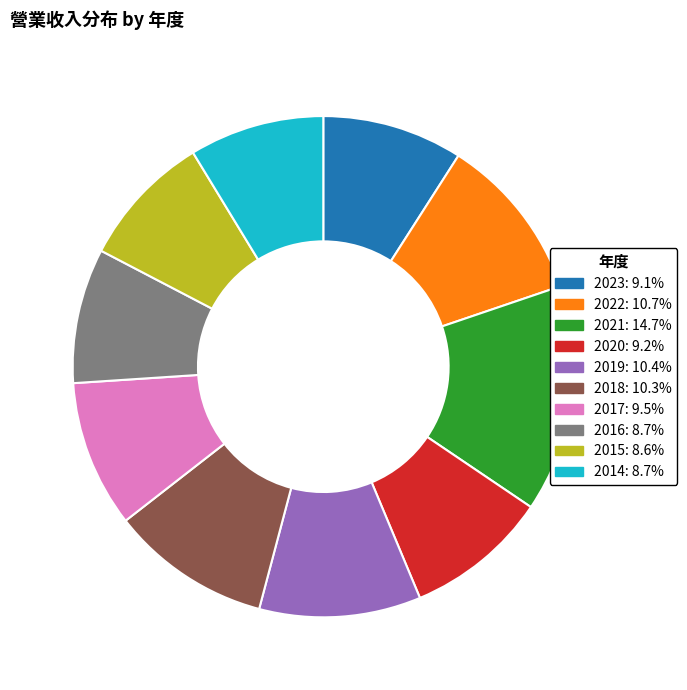

Approximately how many times larger is the value at 2016: 8.7% compared to 2020: 9.2%?

0.9